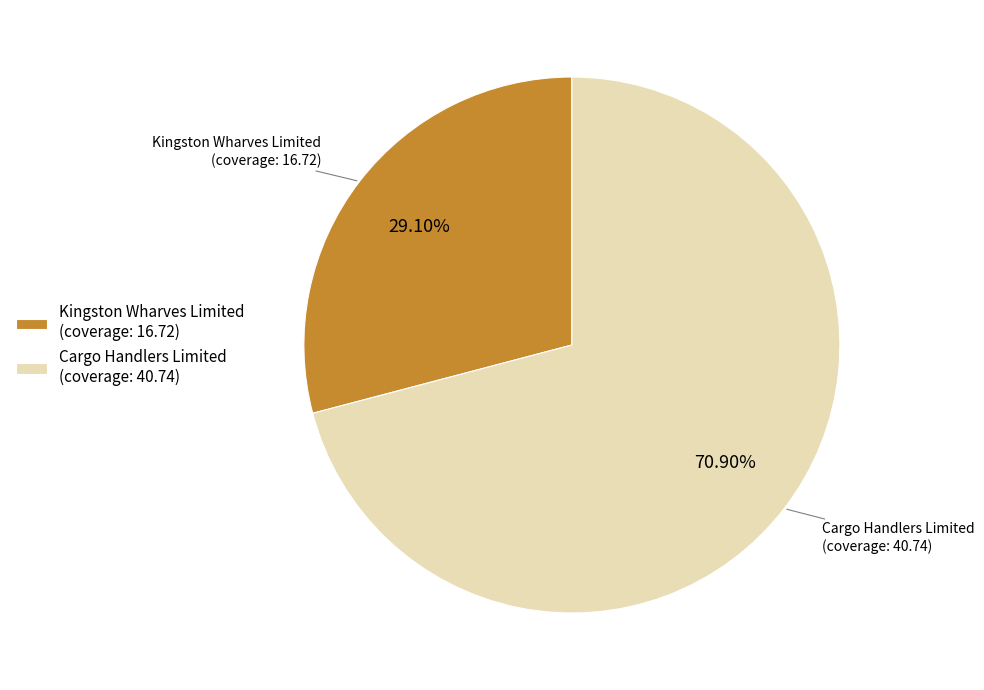

Do Cargo Handlers Limited (coverage: 40.74) and Kingston Wharves Limited (coverage: 16.72) together represent more than half of the pie?

Yes